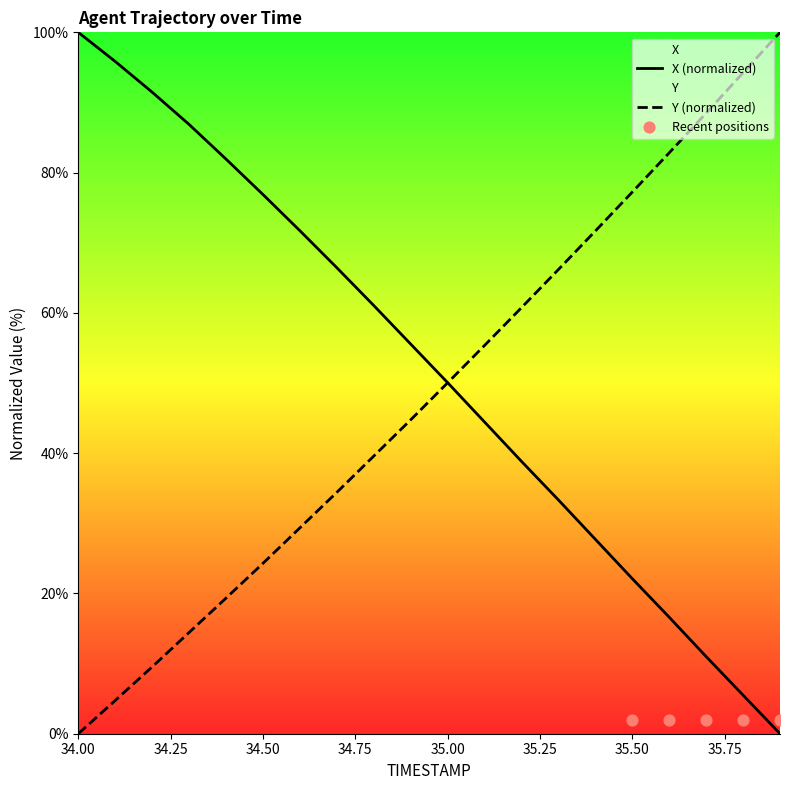

Which series has the widest spread of Y values?

X